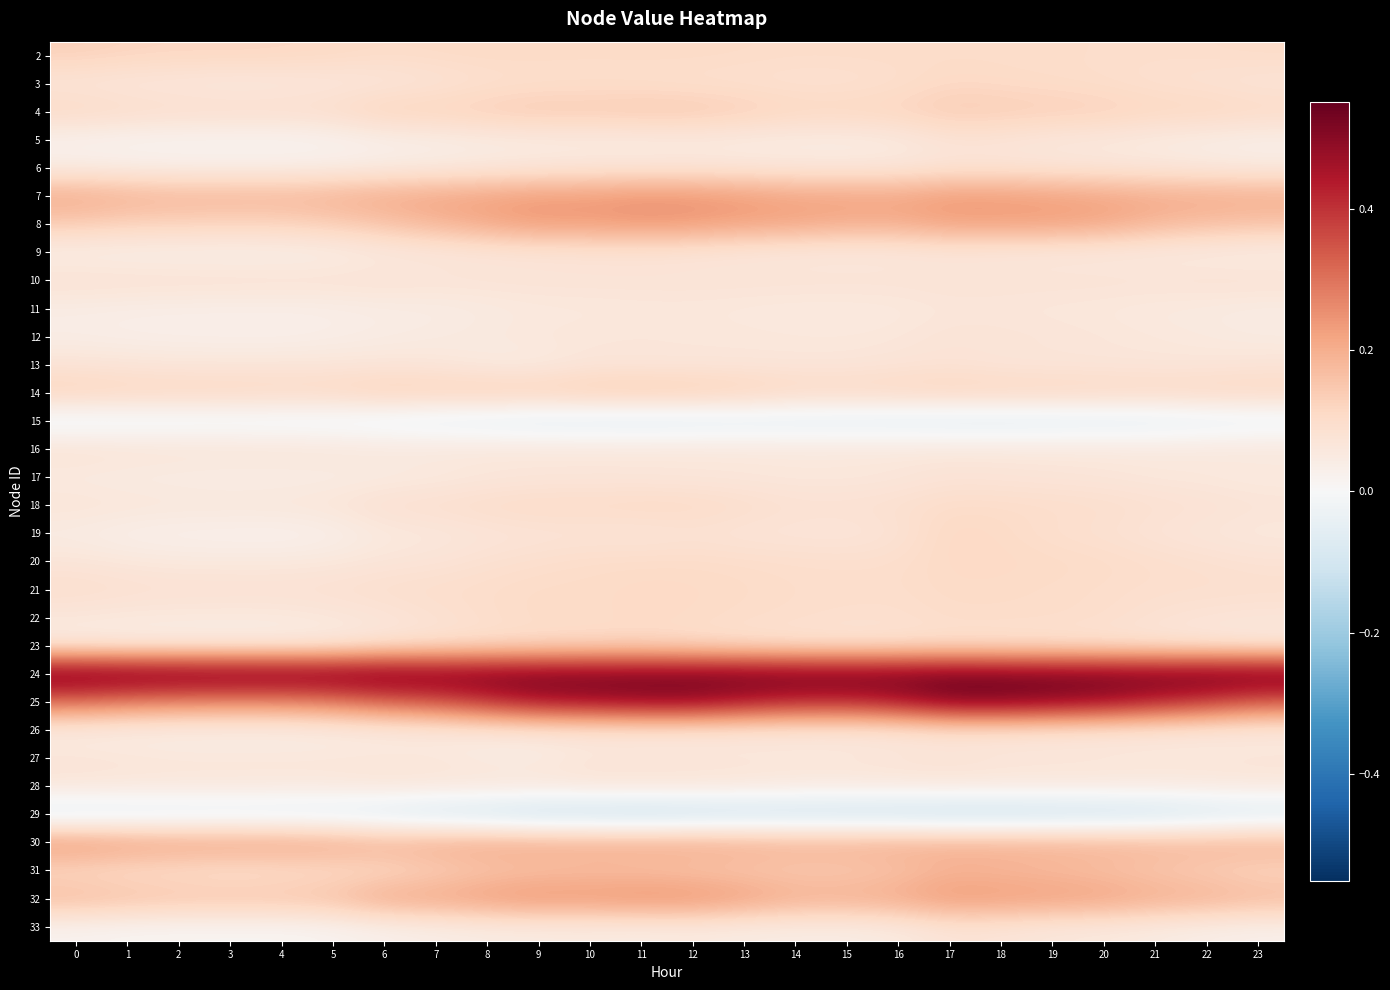

What is the difference between the highest and lowest values at 20?

0.7